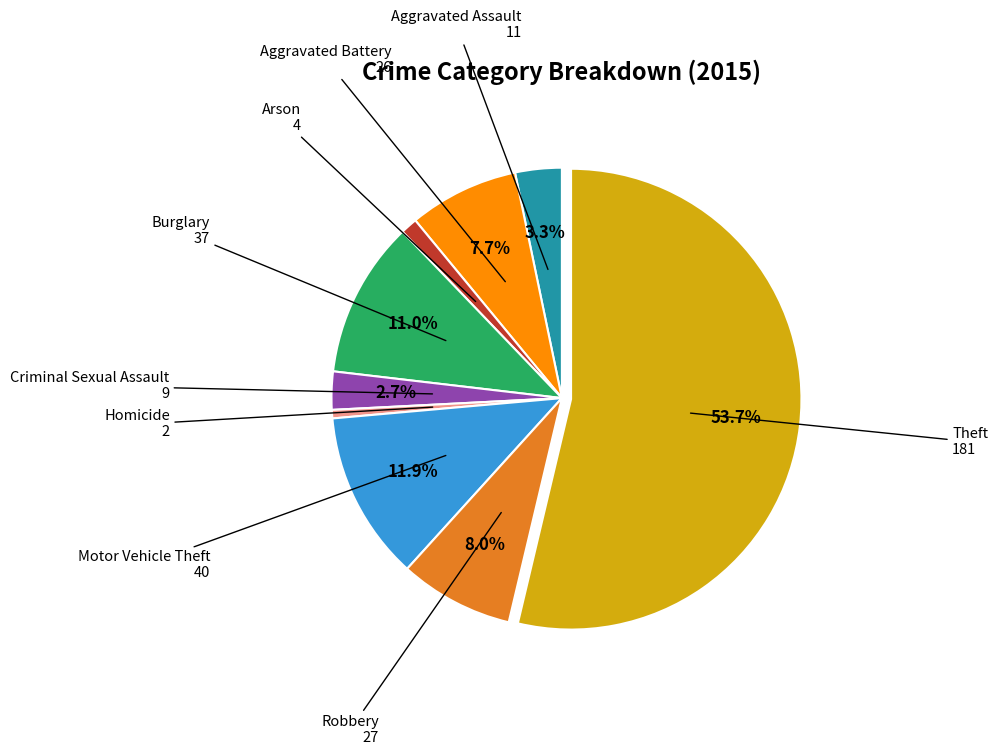

Which has a higher value, Aggravated Assault or Robbery?

Robbery